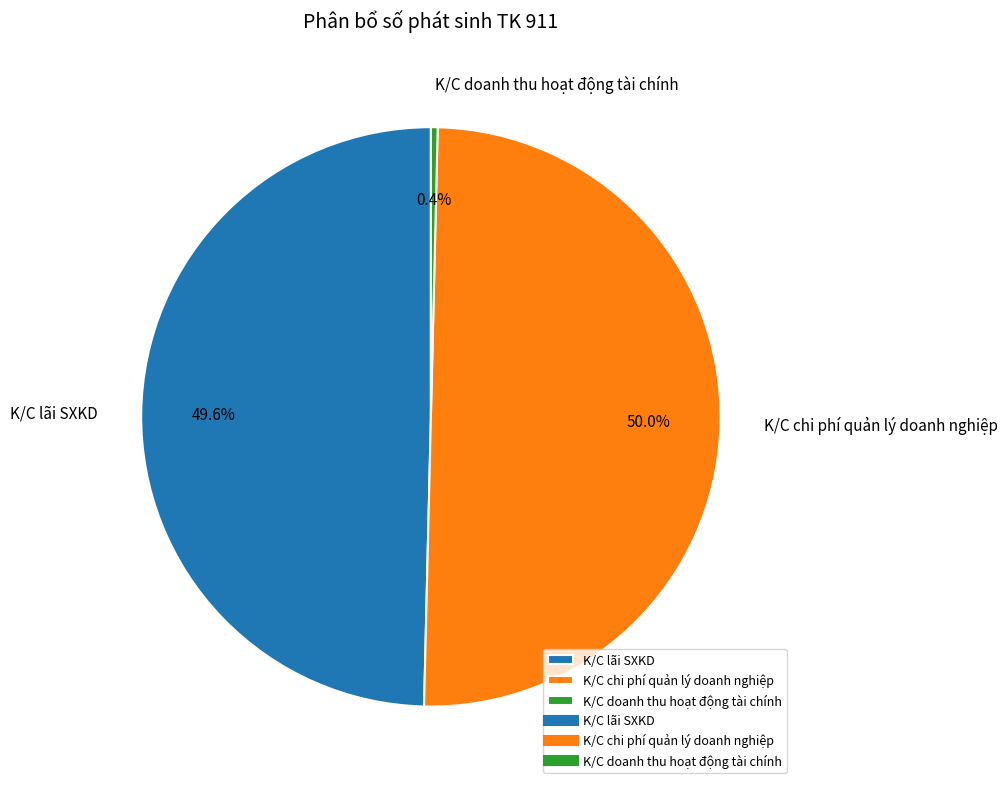

Approximately how many times larger is the value at K/C chi phí quản lý doanh nghiệp compared to K/C lãi SXKD?

1.0